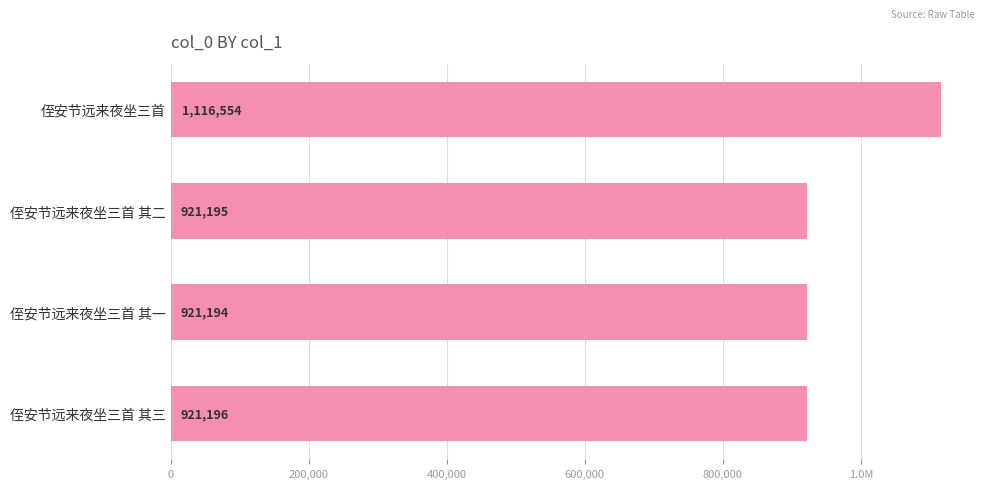

How many data points are less than 921196?

2